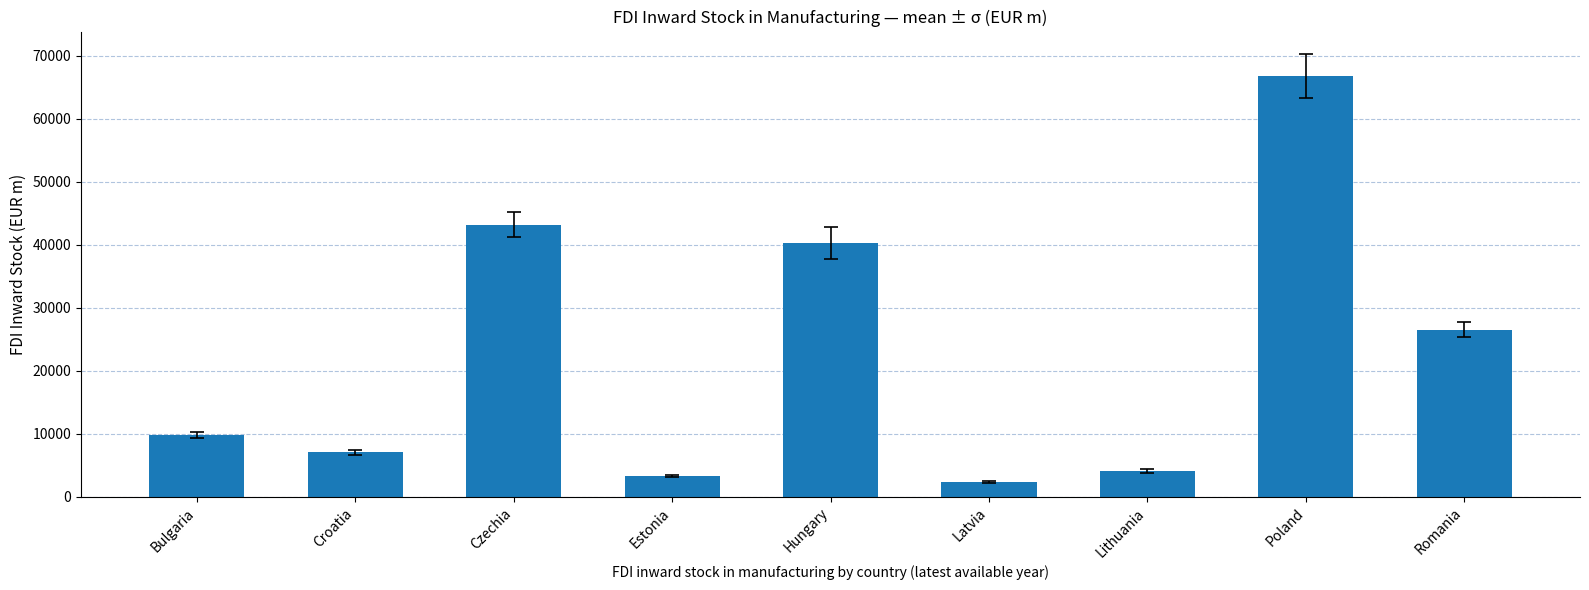

How many distinct data groups are displayed?

1